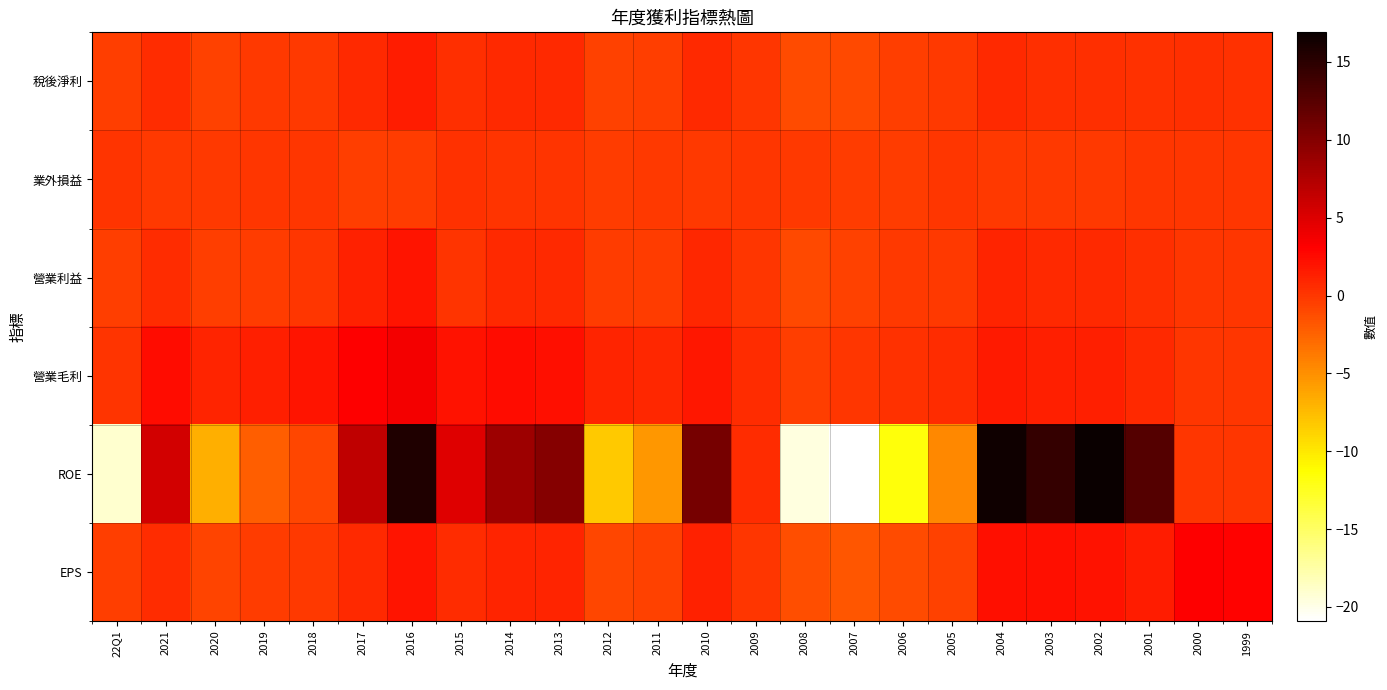

Reading left to right, what are all the values shown in this chart?

稅後淨利: 22Q1=-0.4	2021=0.5	2020=-0.6	2019=-0.2	2018=-0.1	2017=0.7	2016=1.5	2015=0.5	2014=0.8	2013=0.7	2012=-0.6	2011=-0.4	2010=0.8	2009=0.0	2008=-1.1	2007=-1.0	2006=-0.5	2005=-0.2	2004=0.7	2003=0.5	2002=0.4	2001=0.3	2000=0.5	1999=0.3
業外損益: 22Q1=0.1	2021=-0.1	2020=-0.2	2019=-0.0	2018=0.0	2017=-0.4	2016=-0.3	2015=0.3	2014=0.1	2013=0.1	2012=-0.2	2011=-0.1	2010=-0.2	2009=0.0	2008=-0.2	2007=-0.4	2006=-0.3	2005=-0.1	2004=-0.2	2003=-0.1	2002=-0.1	2001=-0.1	2000=0.0	1999=0.0
營業利益: 22Q1=-0.5	2021=0.6	2020=-0.5	2019=-0.2	2018=-0.0	2017=1.2	2016=1.9	2015=0.2	2014=0.7	2013=0.7	2012=-0.3	2011=-0.2	2010=0.9	2009=0.0	2008=-1.0	2007=-0.6	2006=-0.2	2005=-0.1	2004=1.0	2003=0.8	2002=0.8	2001=0.4	2000=0.0	1999=0.0
營業毛利: 22Q1=0.1	2021=2.3	2020=1.1	2019=1.3	2018=1.9	2017=3.1	2016=3.7	2015=2.1	2014=2.4	2013=2.2	2012=1.1	2011=0.9	2010=1.8	2009=0.6	2008=-0.5	2007=-0.1	2006=0.3	2005=0.5	2004=1.6	2003=1.4	2002=1.3	2001=0.8	2000=0.0	1999=0.0
ROE: 22Q1=-19.1	2021=5.6	2020=-6.7	2019=-2.3	2018=-0.9	2017=6.6	2016=15.6	2015=4.8	2014=8.6	2013=9.9	2012=-8.3	2011=-5.4	2010=10.8	2009=0.6	2008=-19.6	2007=-20.9	2006=-11.6	2005=-4.6	2004=16.5	2003=14.5	2002=16.9	2001=12.7	2000=0.0	1999=0.0
EPS: 22Q1=-0.5	2021=0.6	2020=-0.7	2019=-0.2	2018=-0.1	2017=0.8	2016=1.9	2015=0.6	2014=1.0	2013=1.1	2012=-0.8	2011=-0.6	2010=1.2	2009=0.1	2008=-1.3	2007=-1.8	2006=-1.2	2005=-0.6	2004=2.2	2003=2.2	2002=2.0	2001=1.5	2000=3.1	1999=3.0